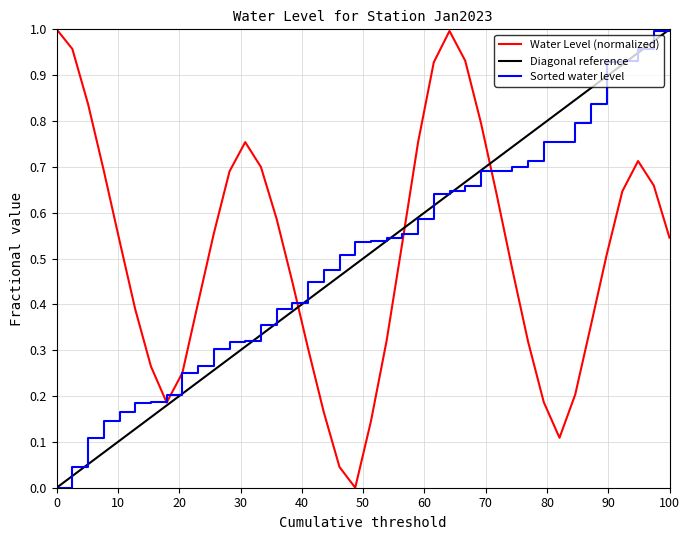

The value at 2023-01-03 19:00 is 1.0. True or false?

True